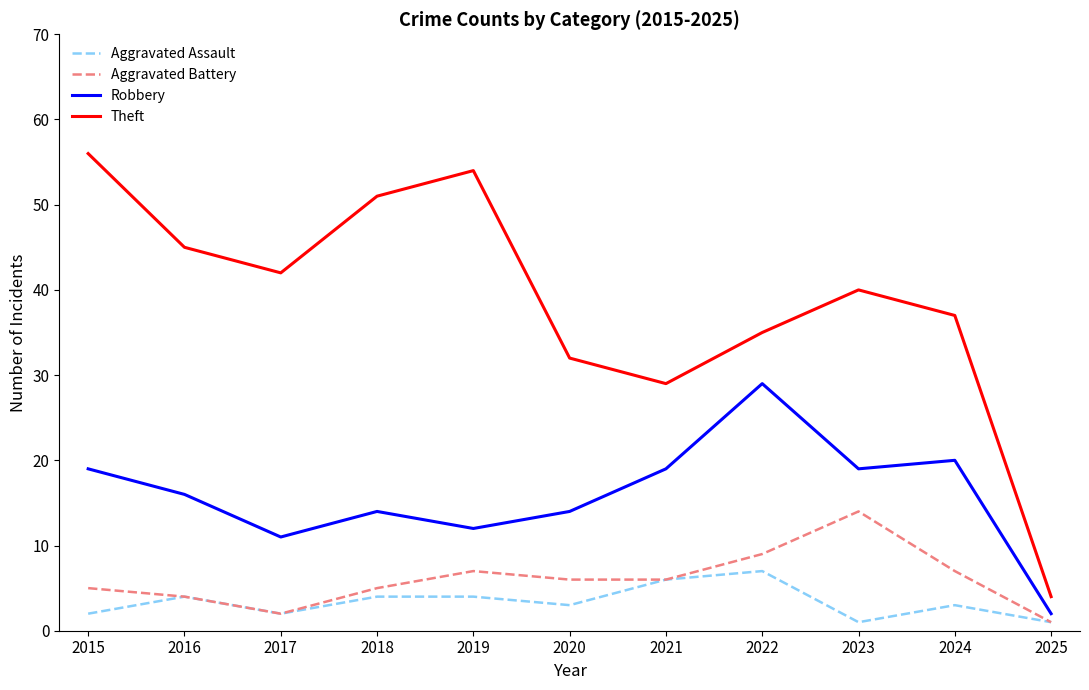

What is the lowest value of the Aggravated Battery series?

1